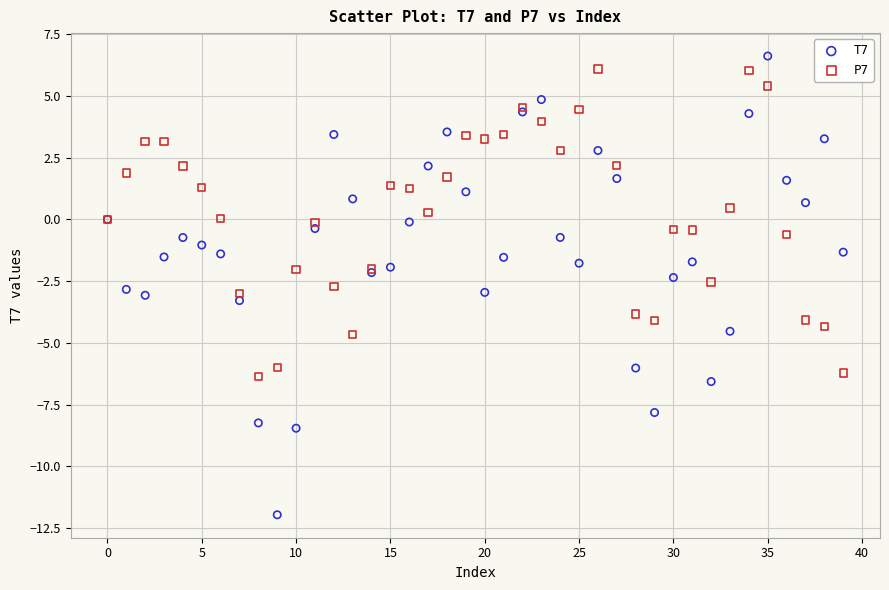

Which series contains the lowest Y value?

T7